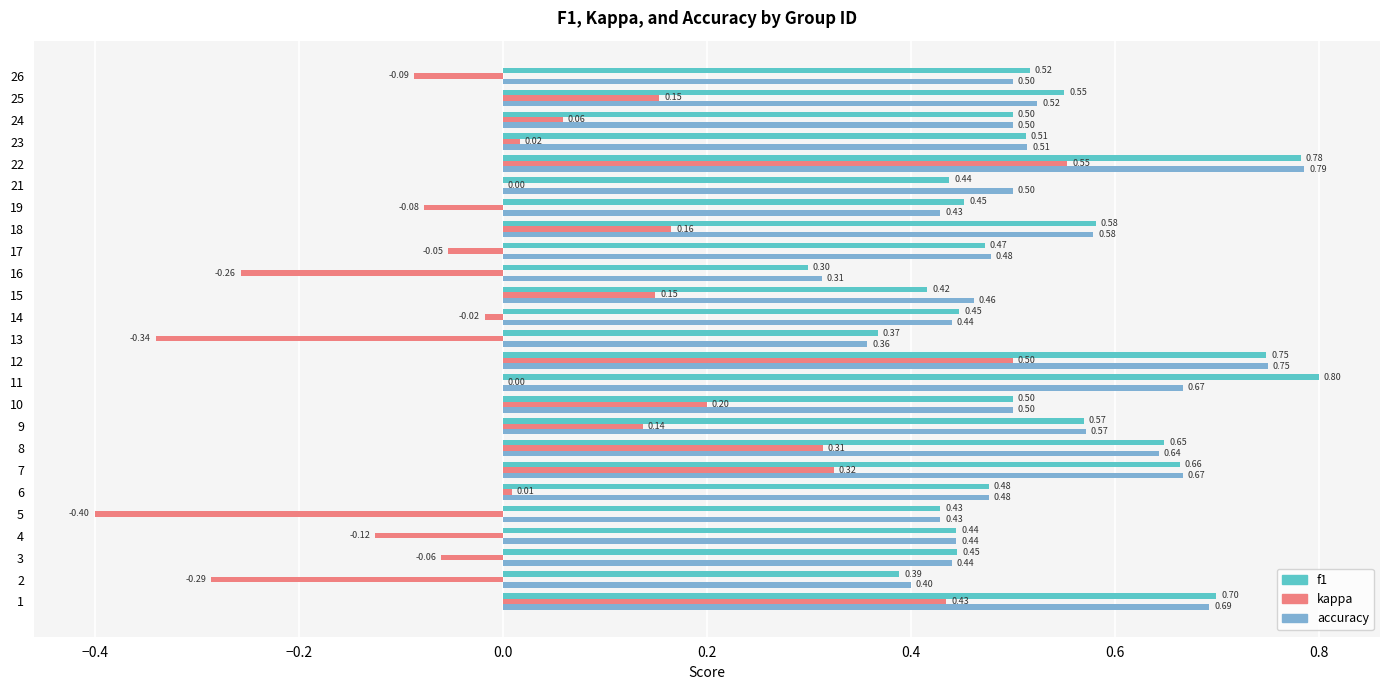

Which series has the largest total across all categories?

f1